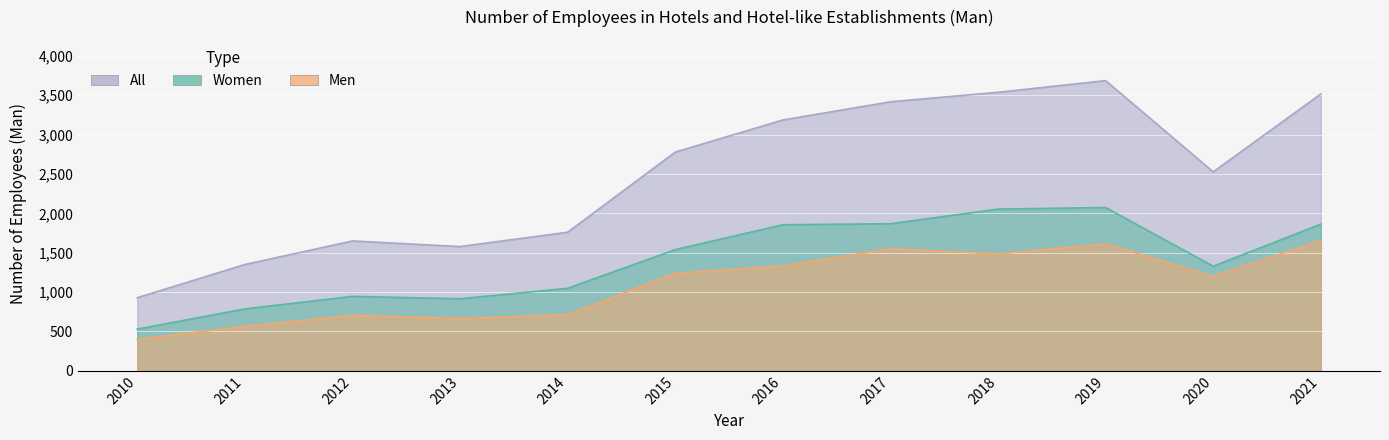

How many interior local valleys does the Women series have?

2